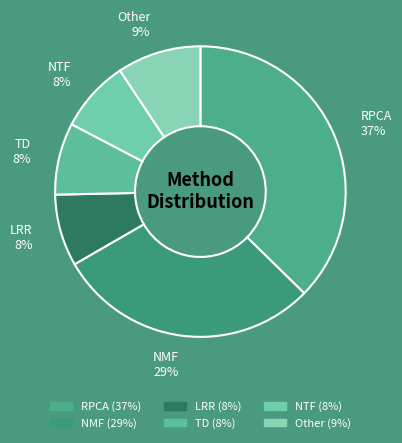

Count the number of slices in the pie.

6